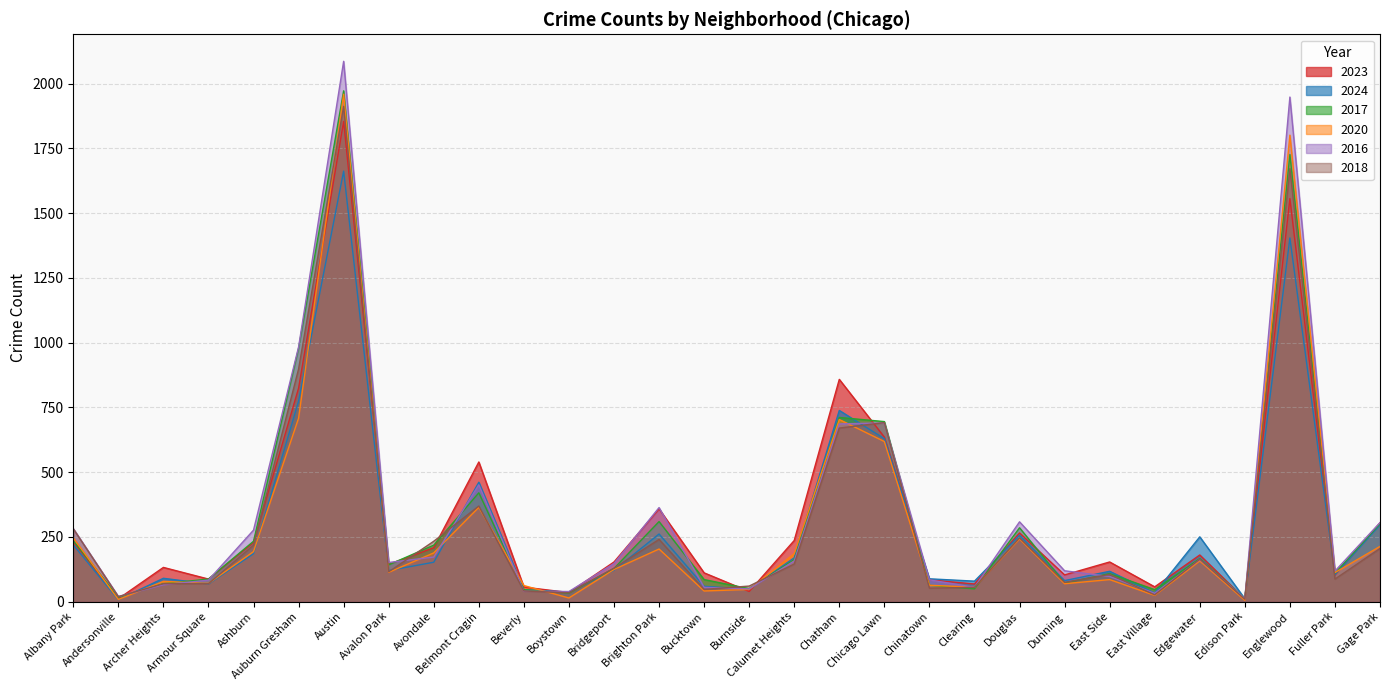

What is the greatest value displayed?

2086